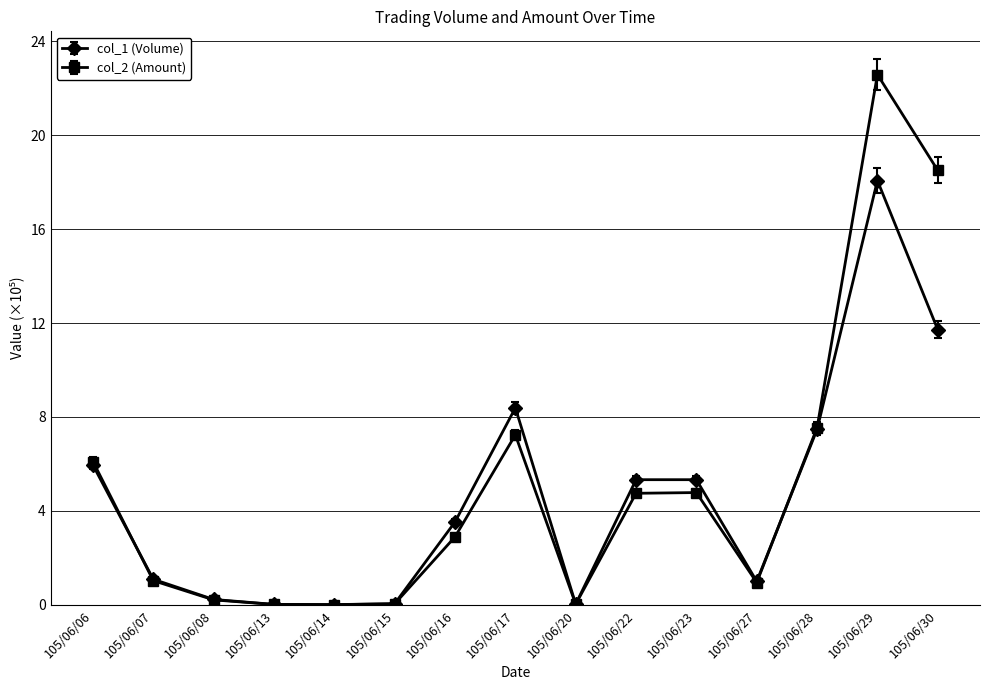

At which label does col_2 (Amount) first exceed 2?

105/06/06